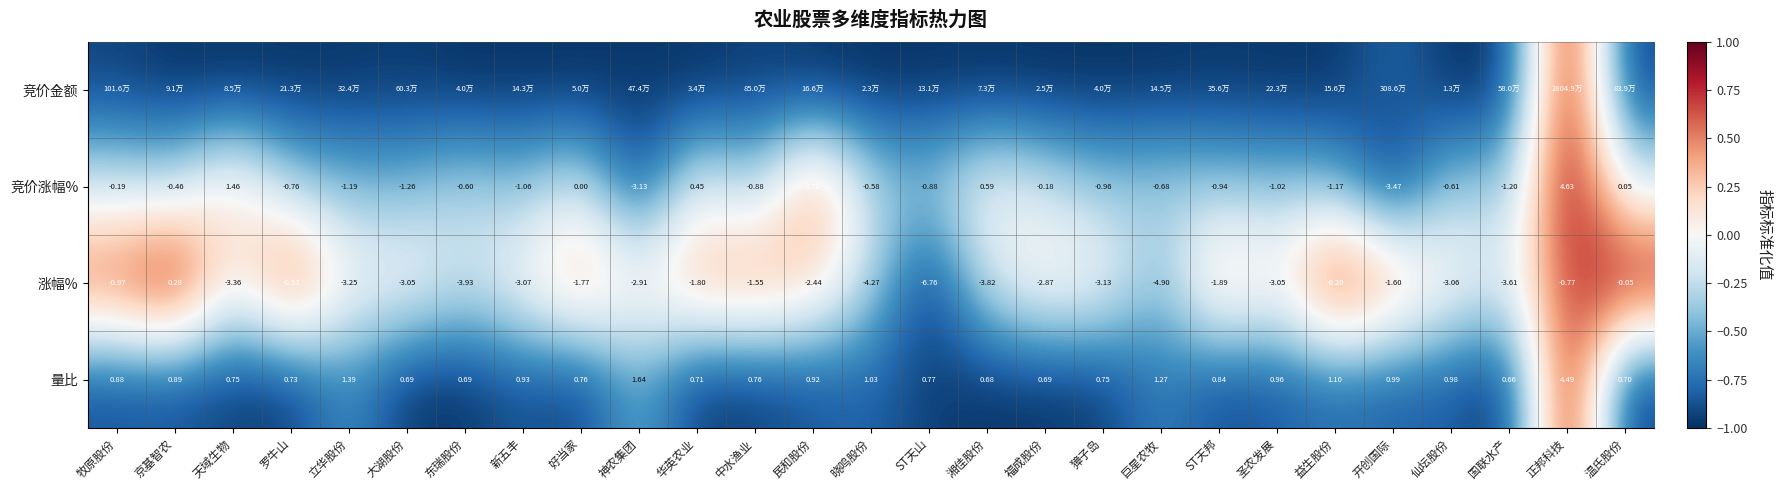

Is the value of 竞价涨幅% at 神农集团 greater than the value of 量比 at 东瑞股份?

No